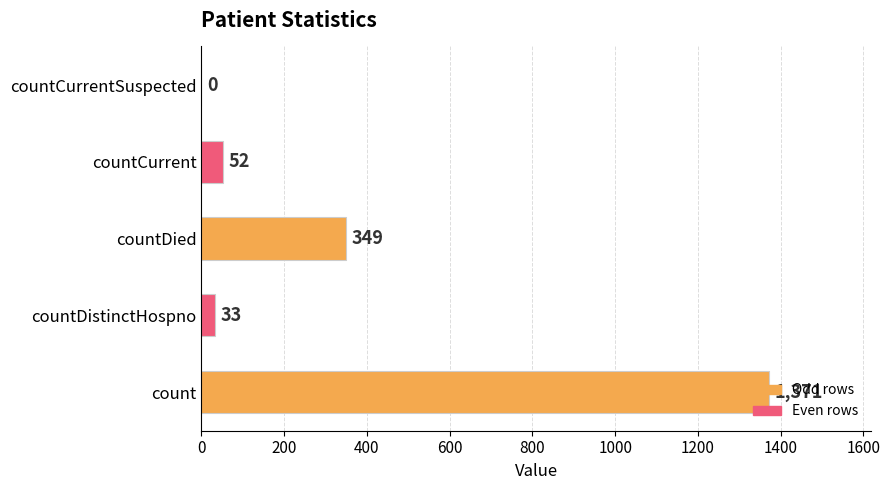

What is the change in value from count to countDistinctHospno?

-1338